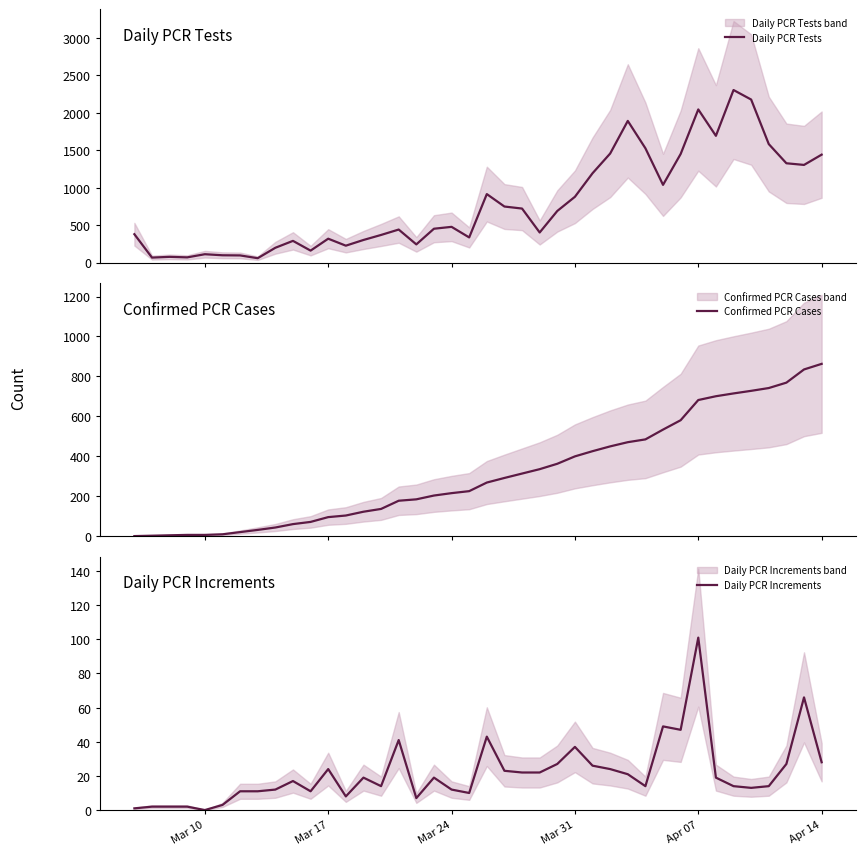

What is the maximum value for Daily PCR Tests?

2301